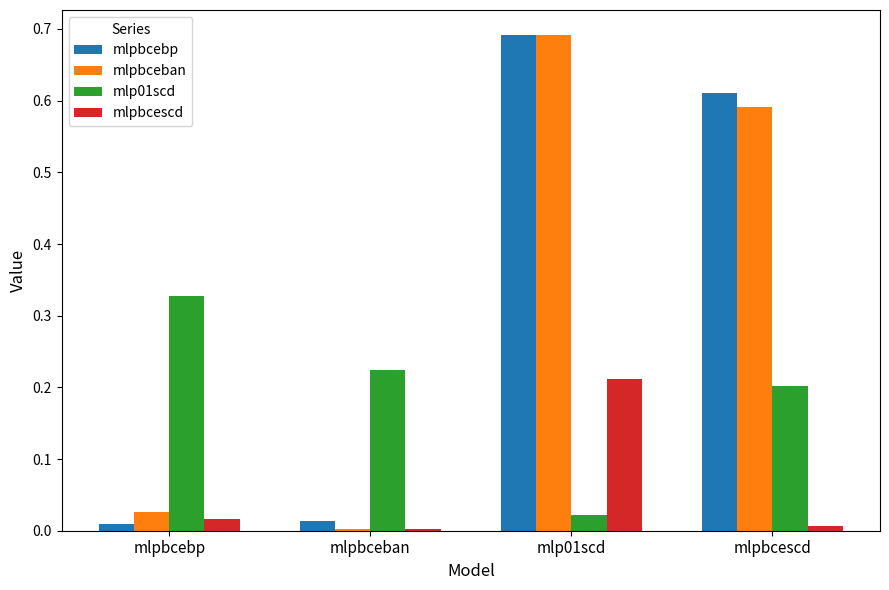

Which category has the highest value in the mlpbcebp series?

mlp01scd